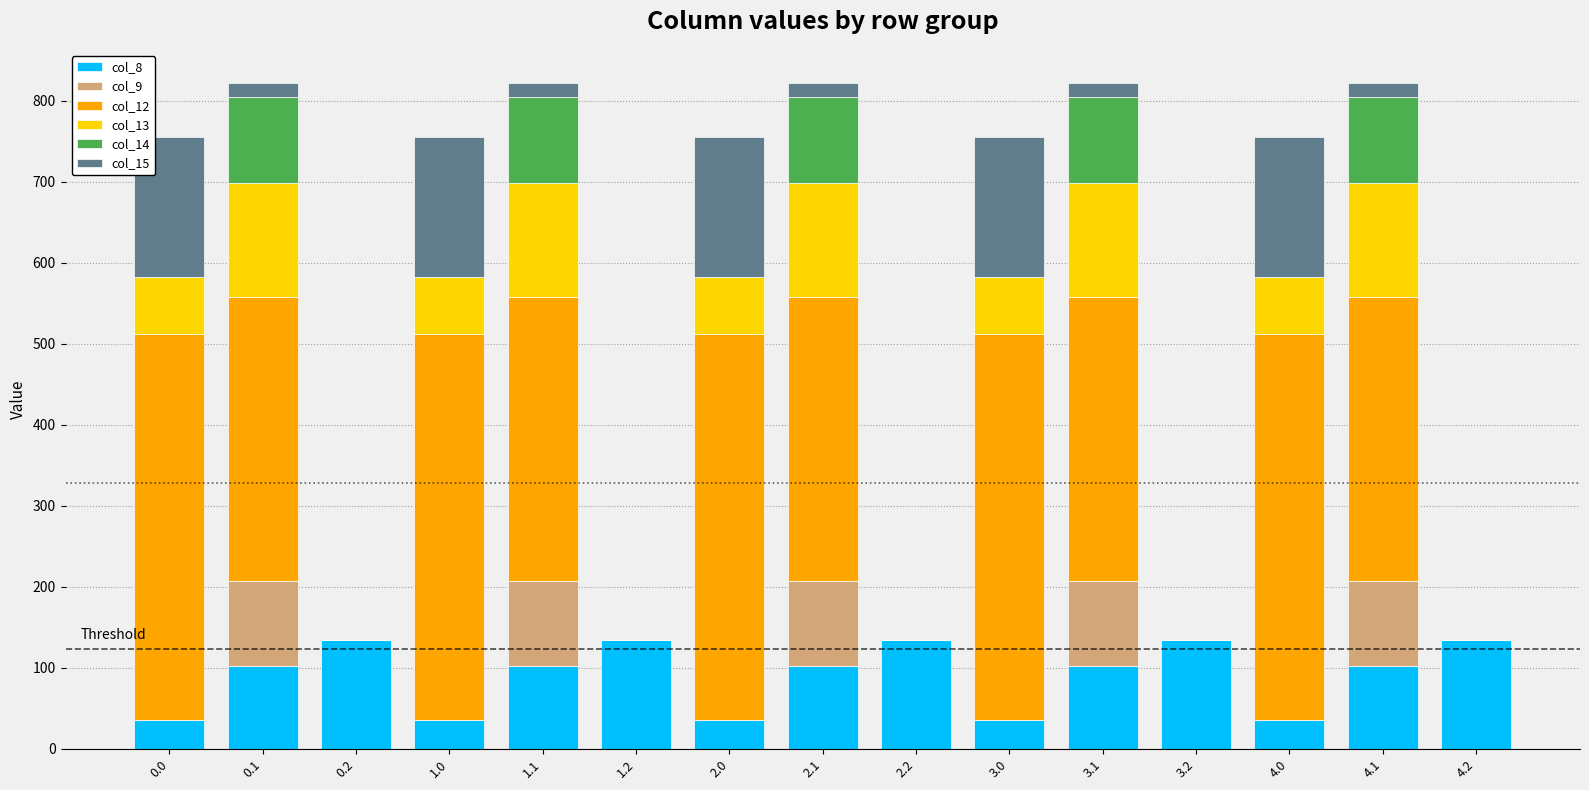

What is the total value across all series at 1.2?

134.2